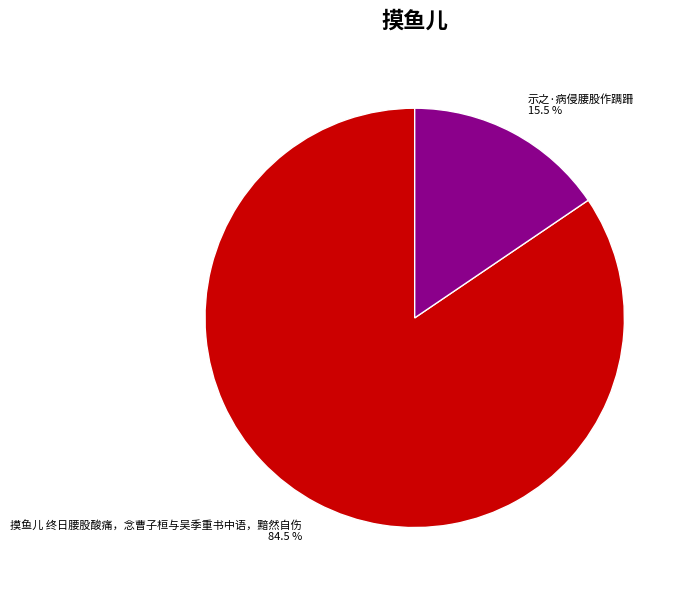

To the nearest percent, what is the difference between the largest and smallest slice percentages?

69%